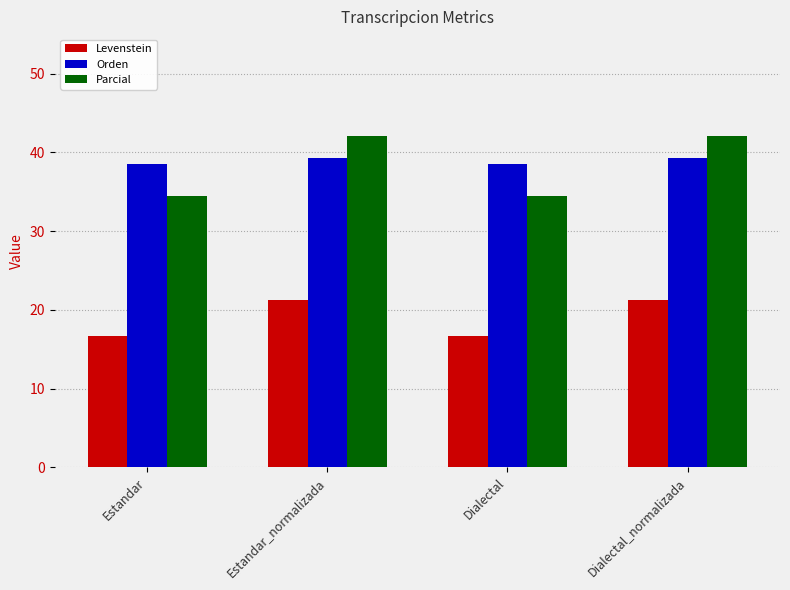

What is the greatest value displayed?

42.1